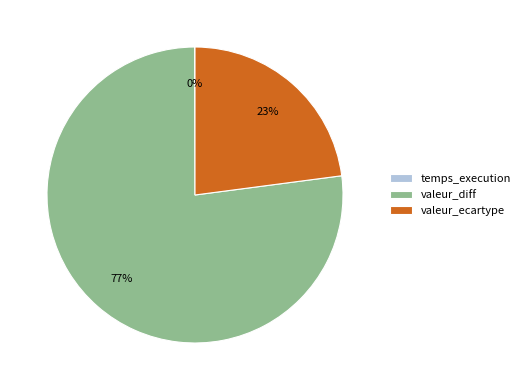

To the nearest percent, what is the combined percentage of valeur_diff and valeur_ecartype?

100%